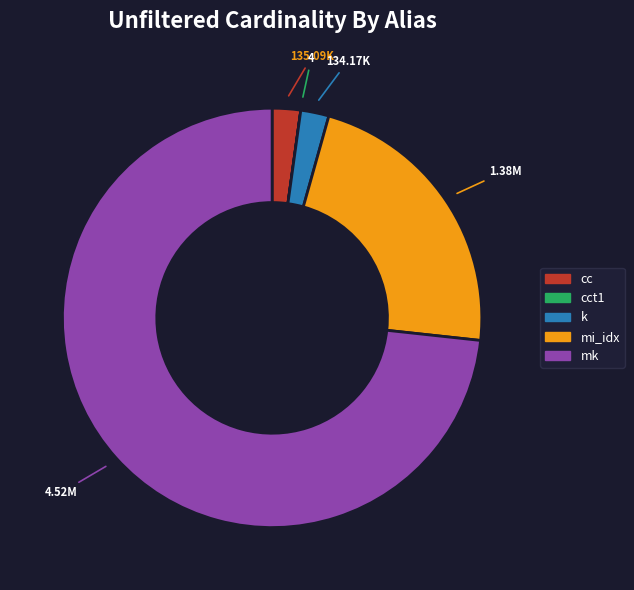

Is there a majority slice in this chart?

Yes